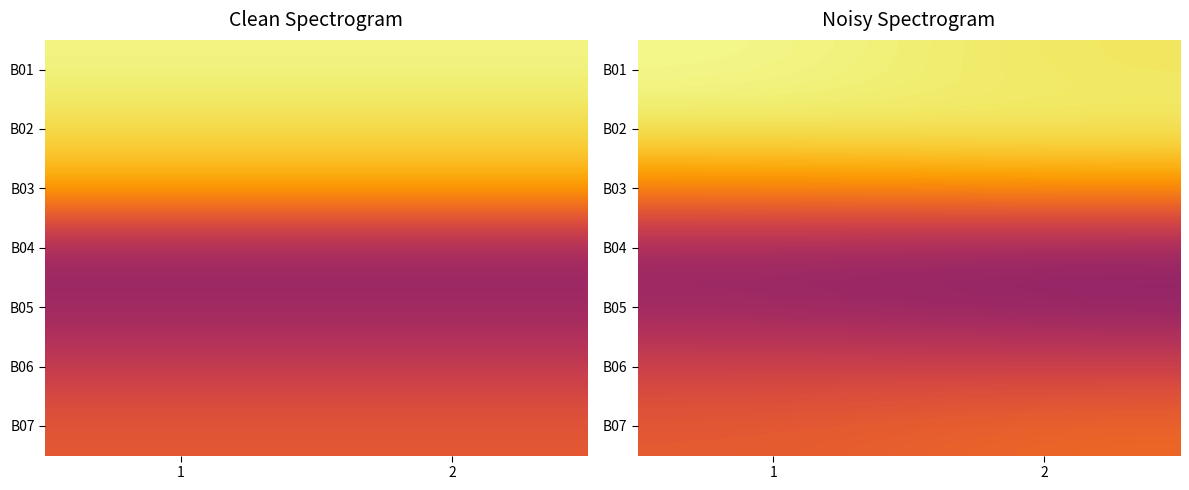

The B07 series shows 1530.2 at 2. True or false?

True